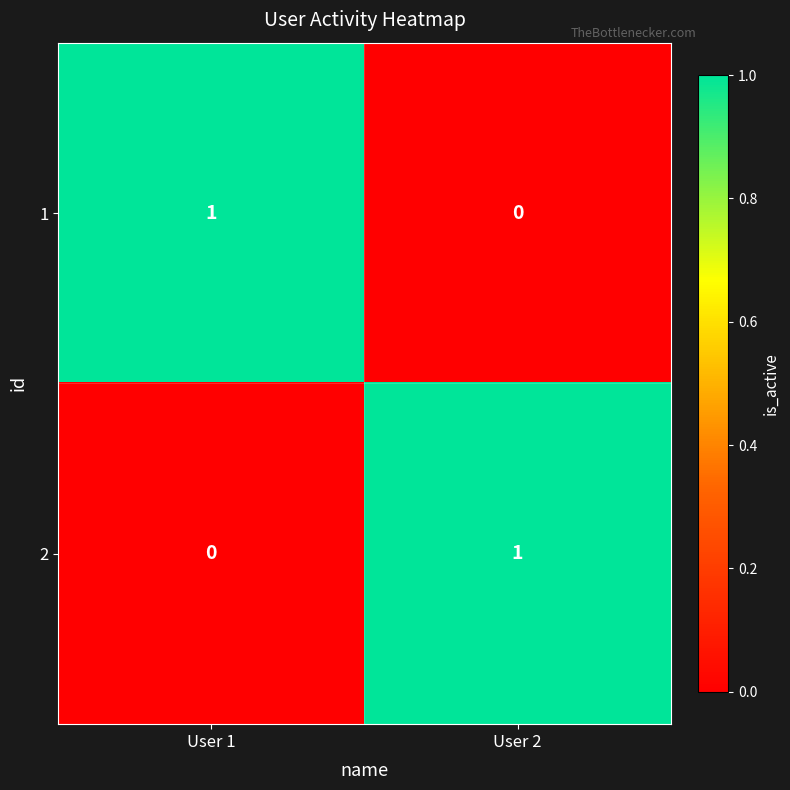

Which category has the highest value in the 2 series?

User 2